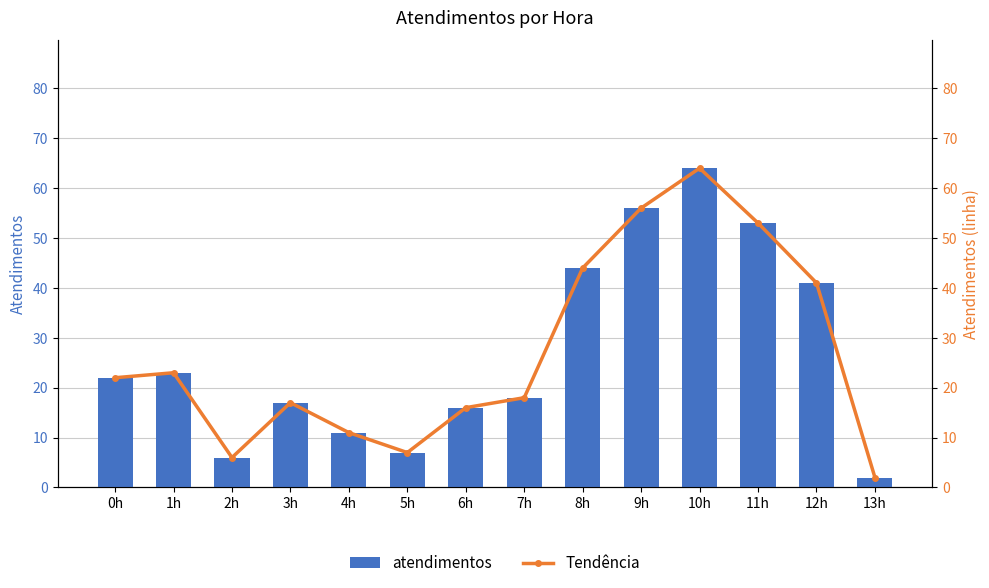

Which series has the widest spread of values?

atendimentos